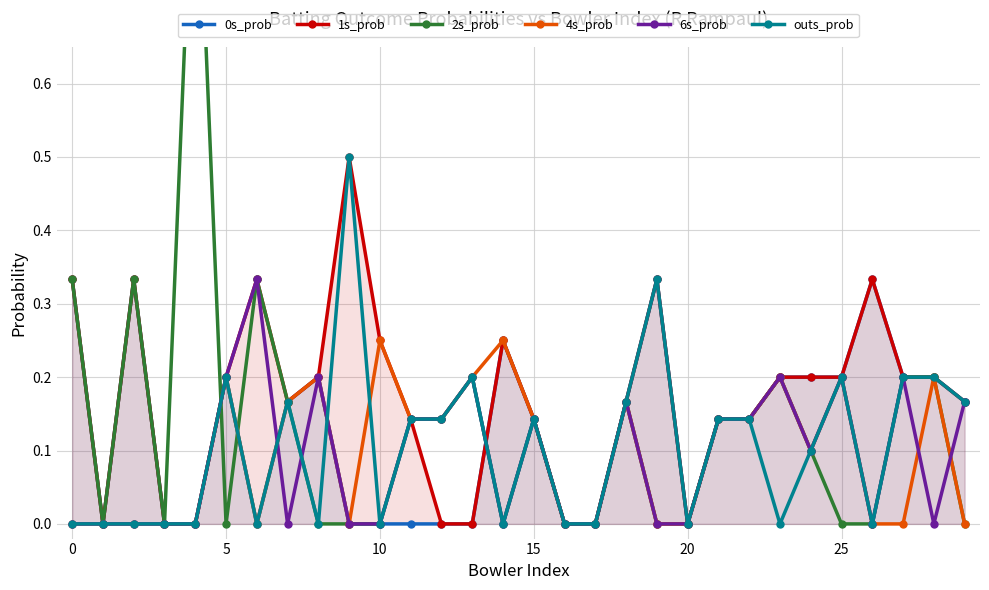

Where do 4s_prob and outs_prob first cross each other?

8 and 9